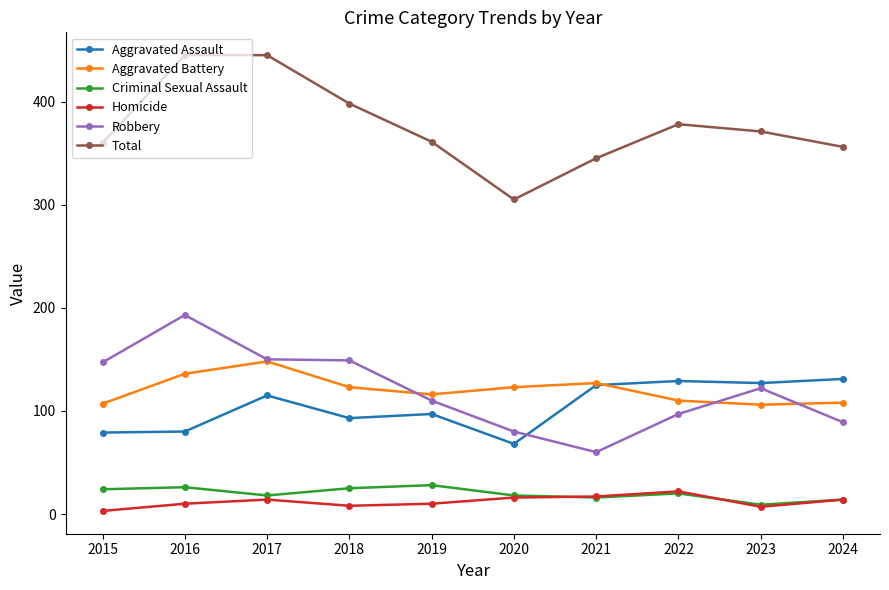

How many values in the Criminal Sexual Assault series are below 20?

5